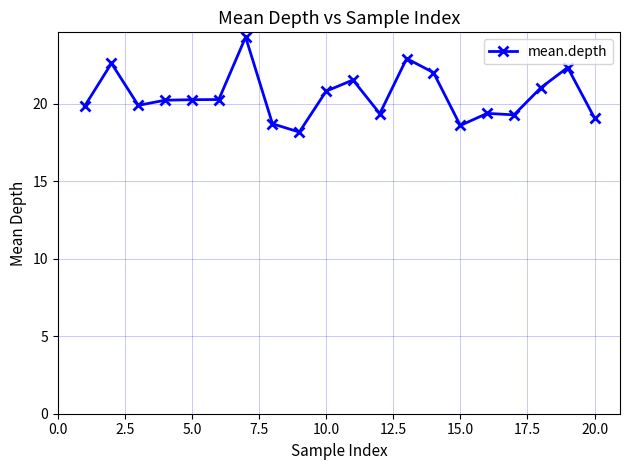

What is the difference between the maximum and minimum values?

6.1